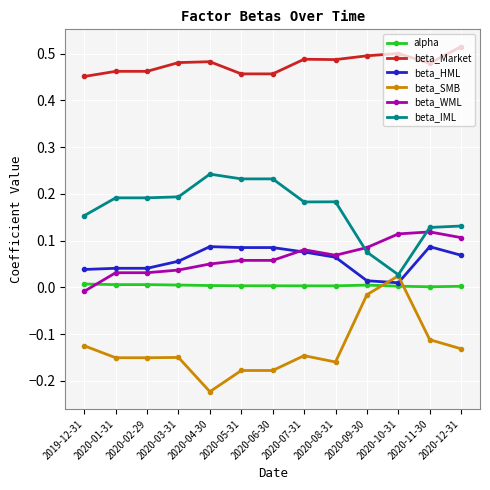

The beta_WML series shows 0.2 at 2020-10-31. True or false?

False